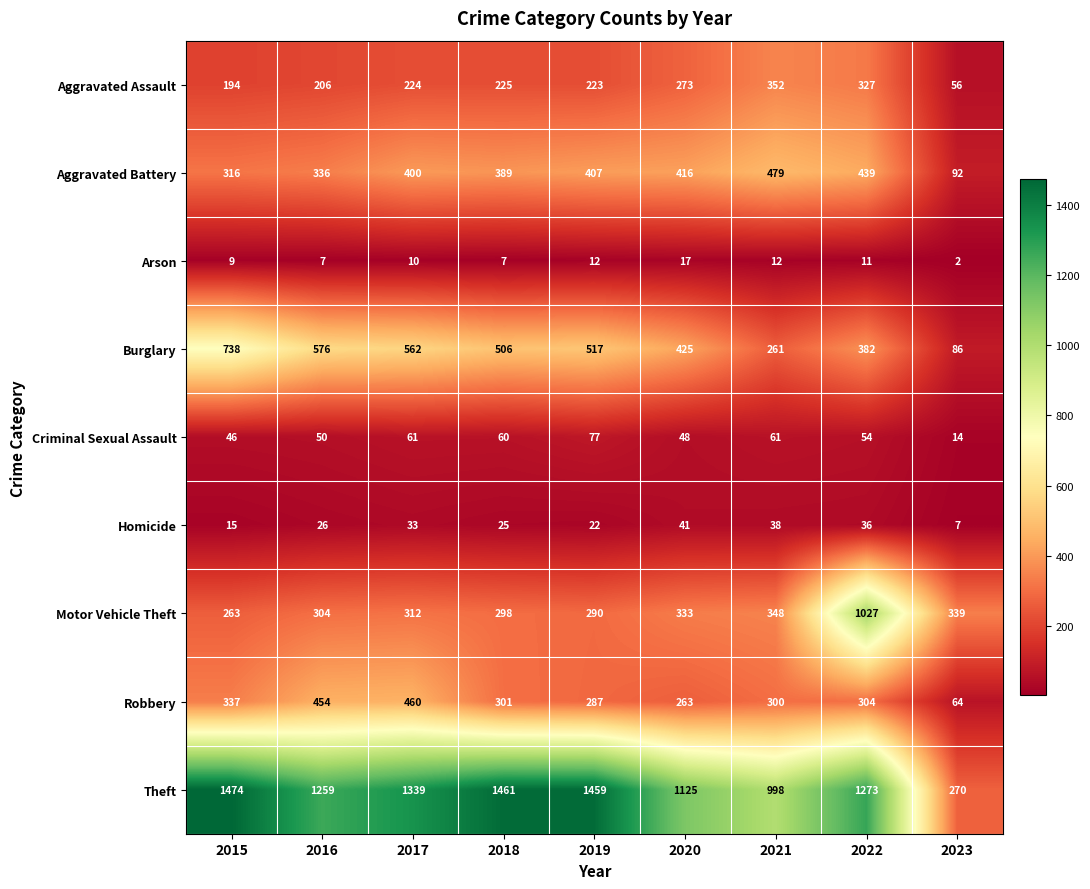

What is the approximate value of Motor Vehicle Theft at 2020, to the nearest 100?

300